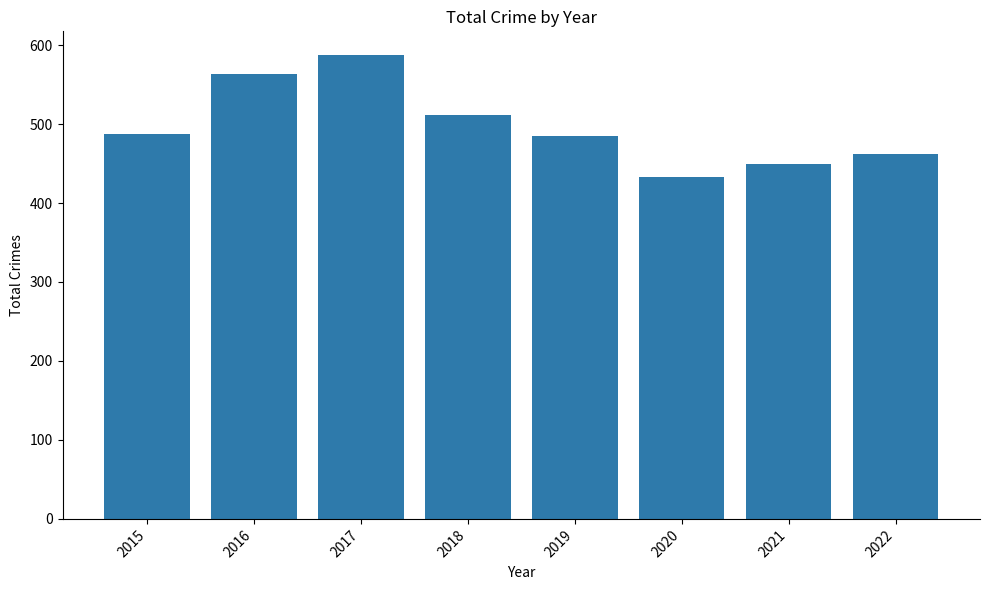

The chart shows a value of 107 at 2020. True or false?

False